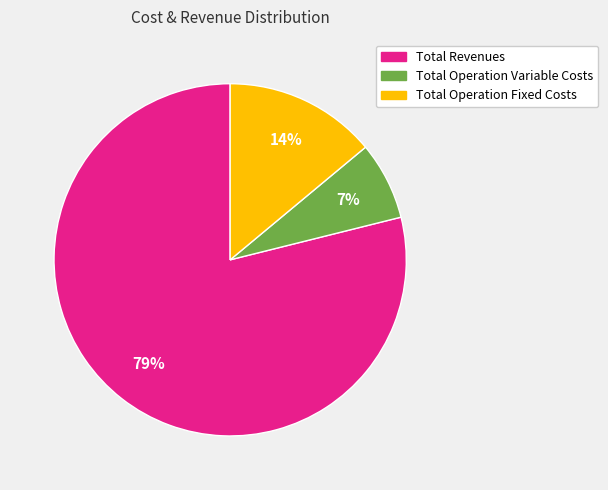

Is there a majority slice in this chart?

Yes